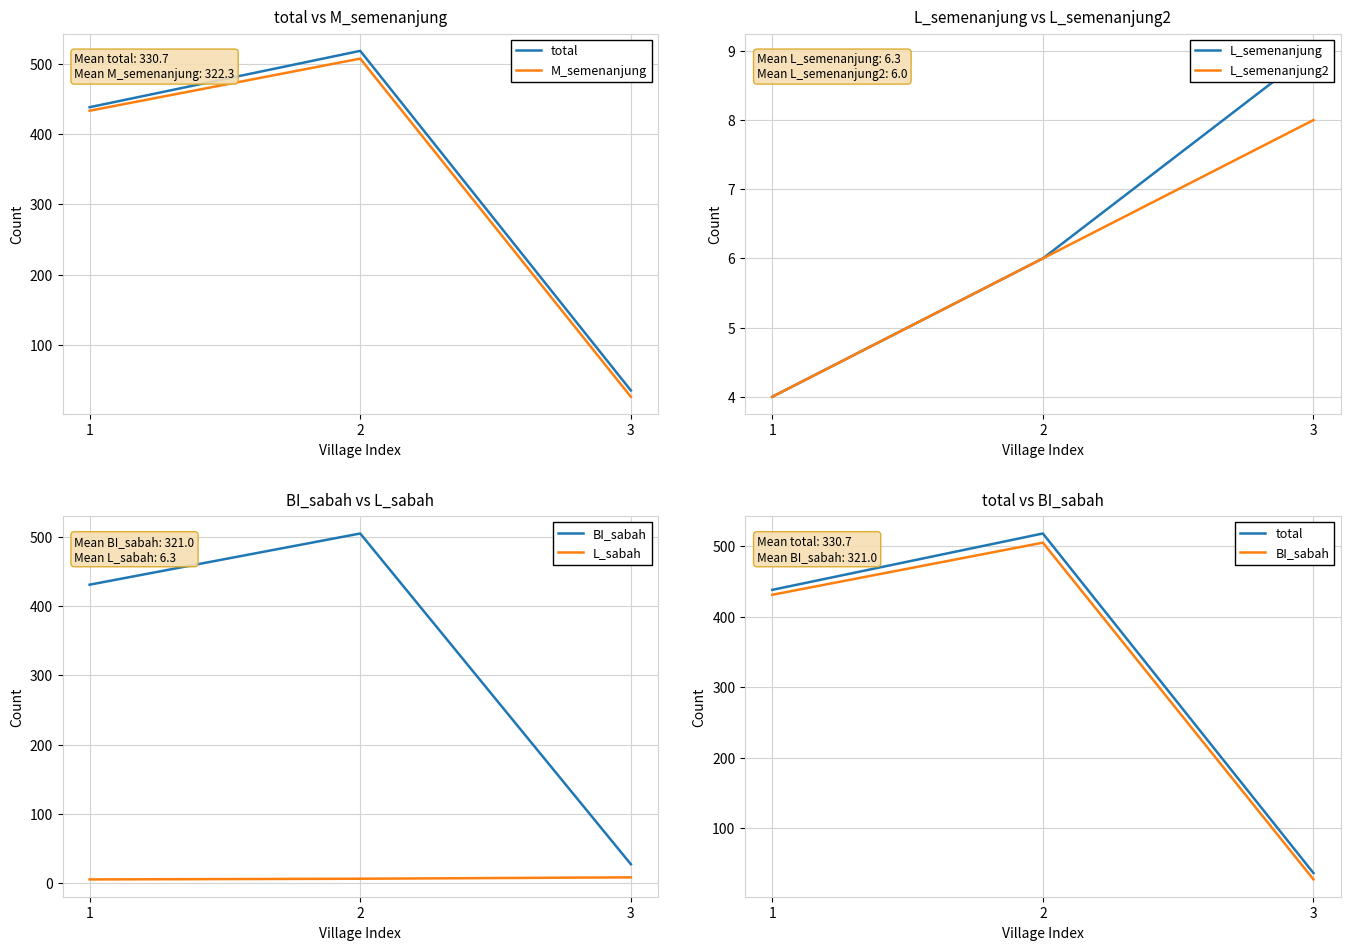

Between 2 and 1, which is larger?

2